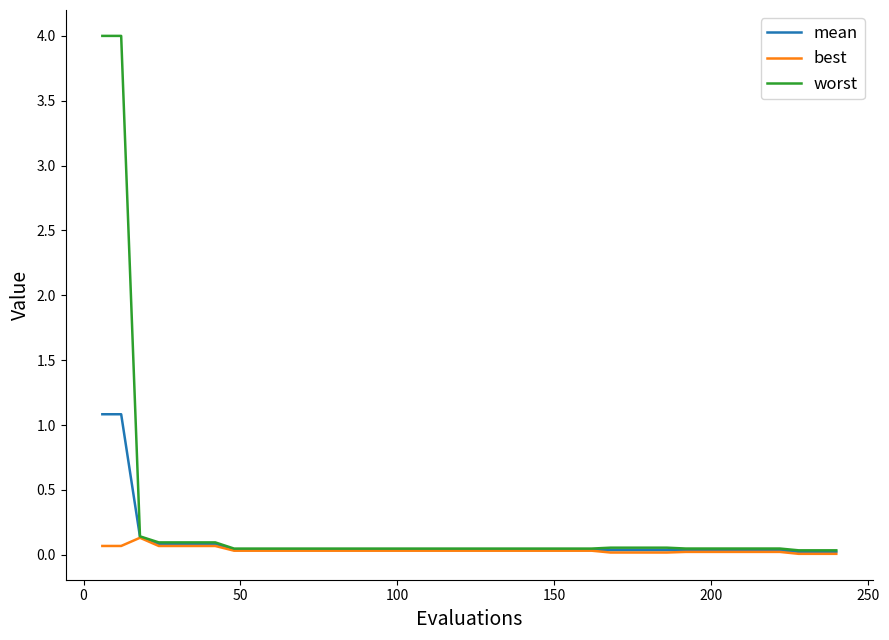

What is the average value of the worst series?

0.3